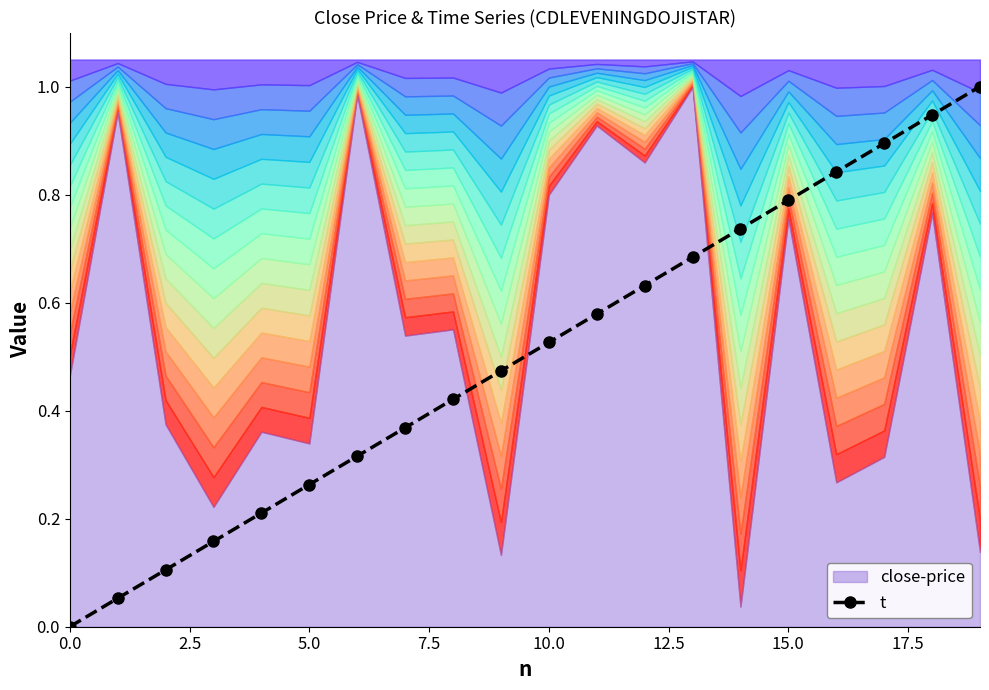

True or false: the data shows 0.7 at 13.

True